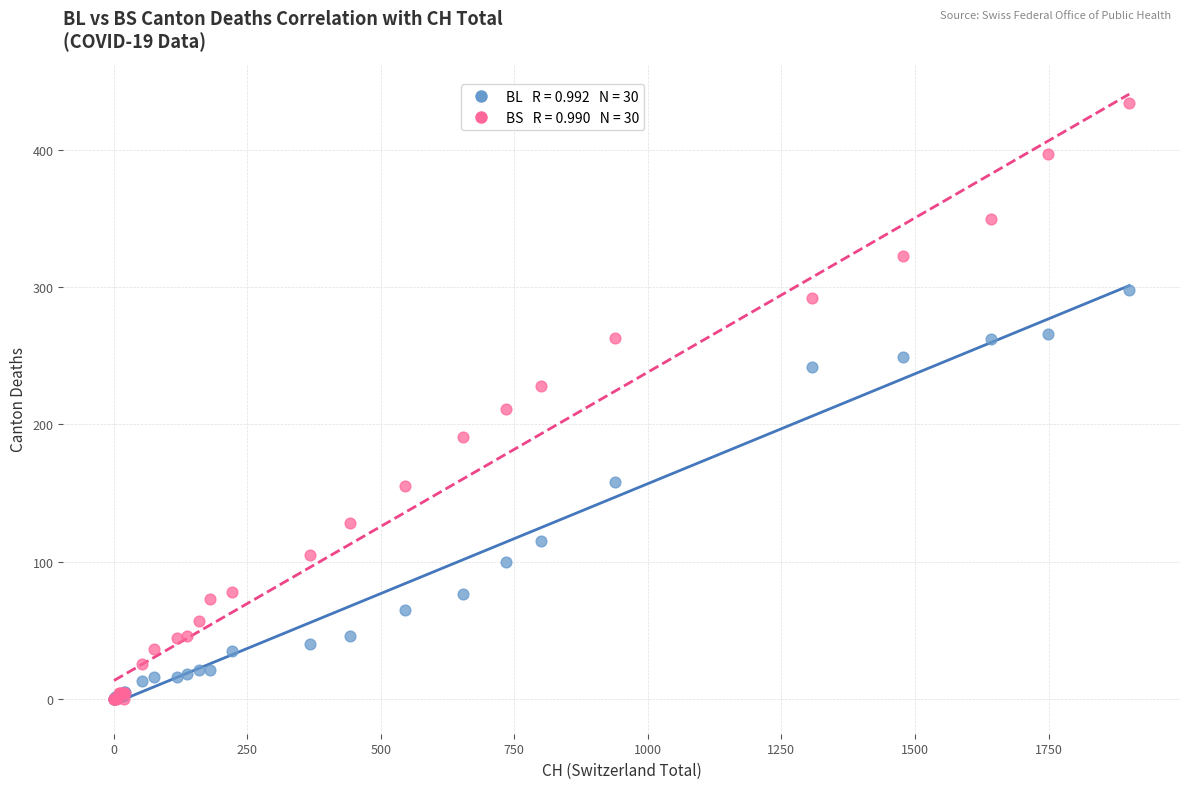

Across all series, what Y value is closest to 217?

211